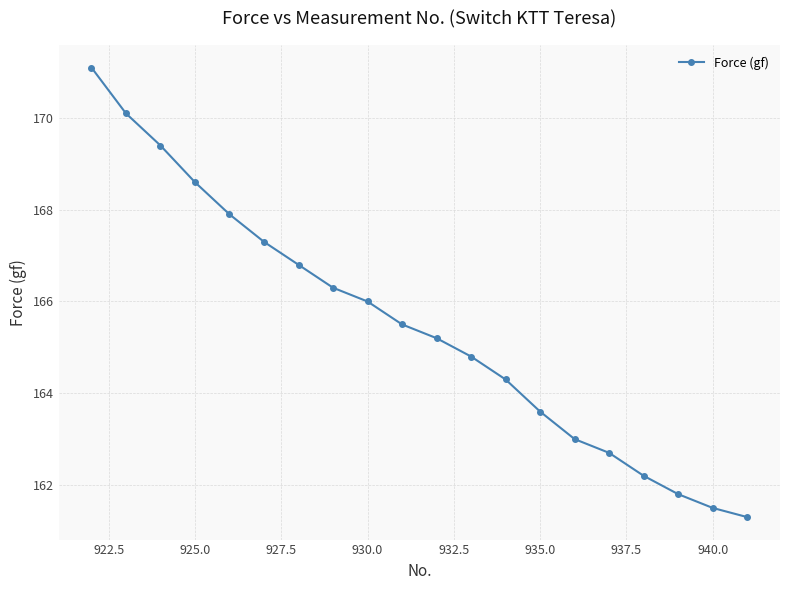

What is the minimum value shown in the chart?

161.3